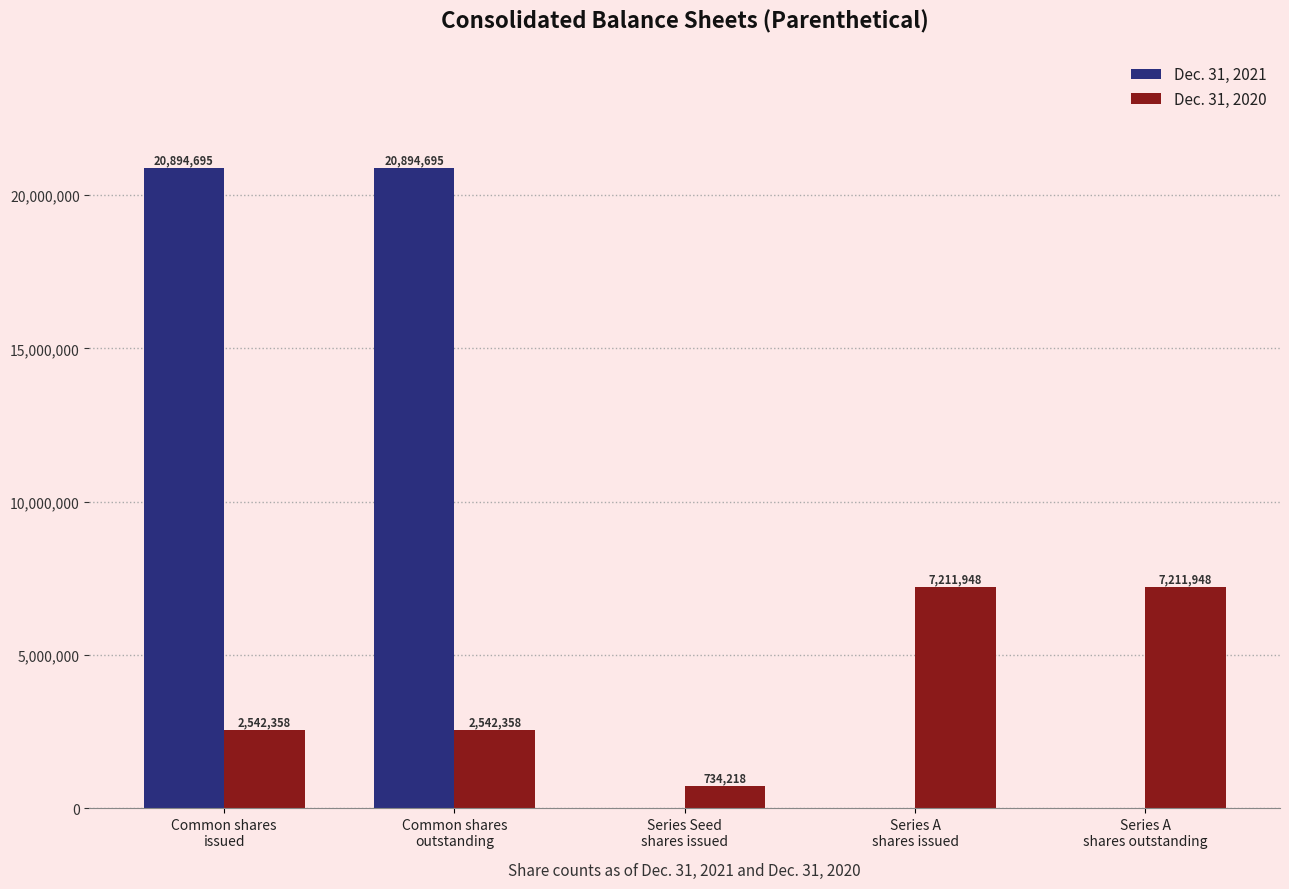

Which series has the largest range (max minus min)?

Dec. 31, 2021